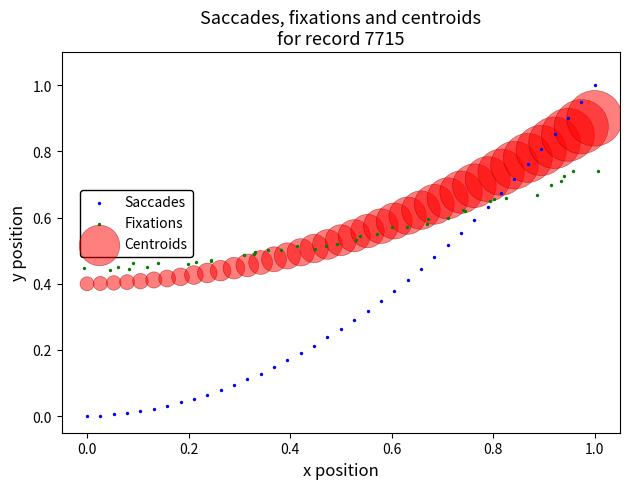

Which series contains the highest Y value?

Saccades